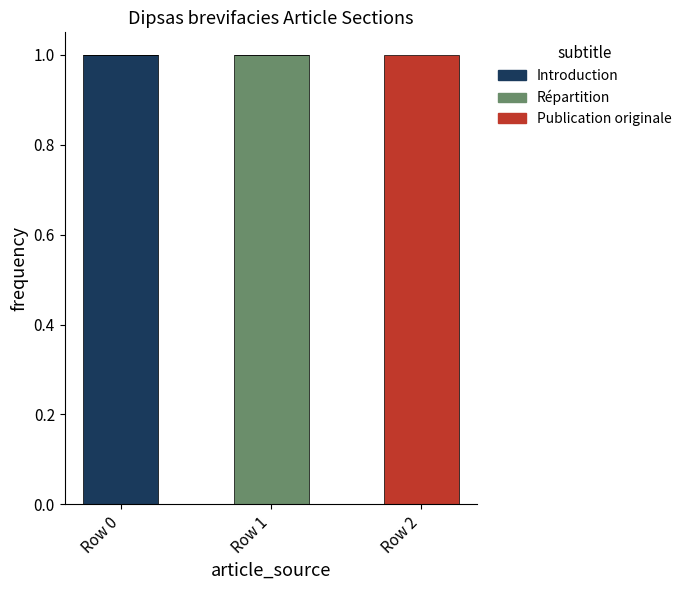

At which label does Introduction reach its peak?

Row 0